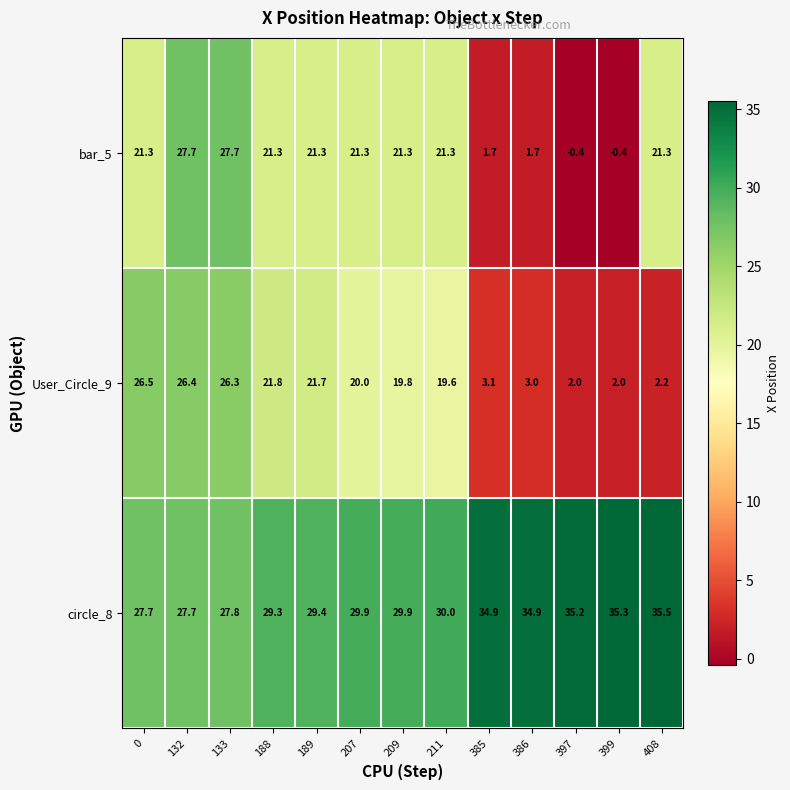

How many positive values does the bar_5 series have?

11